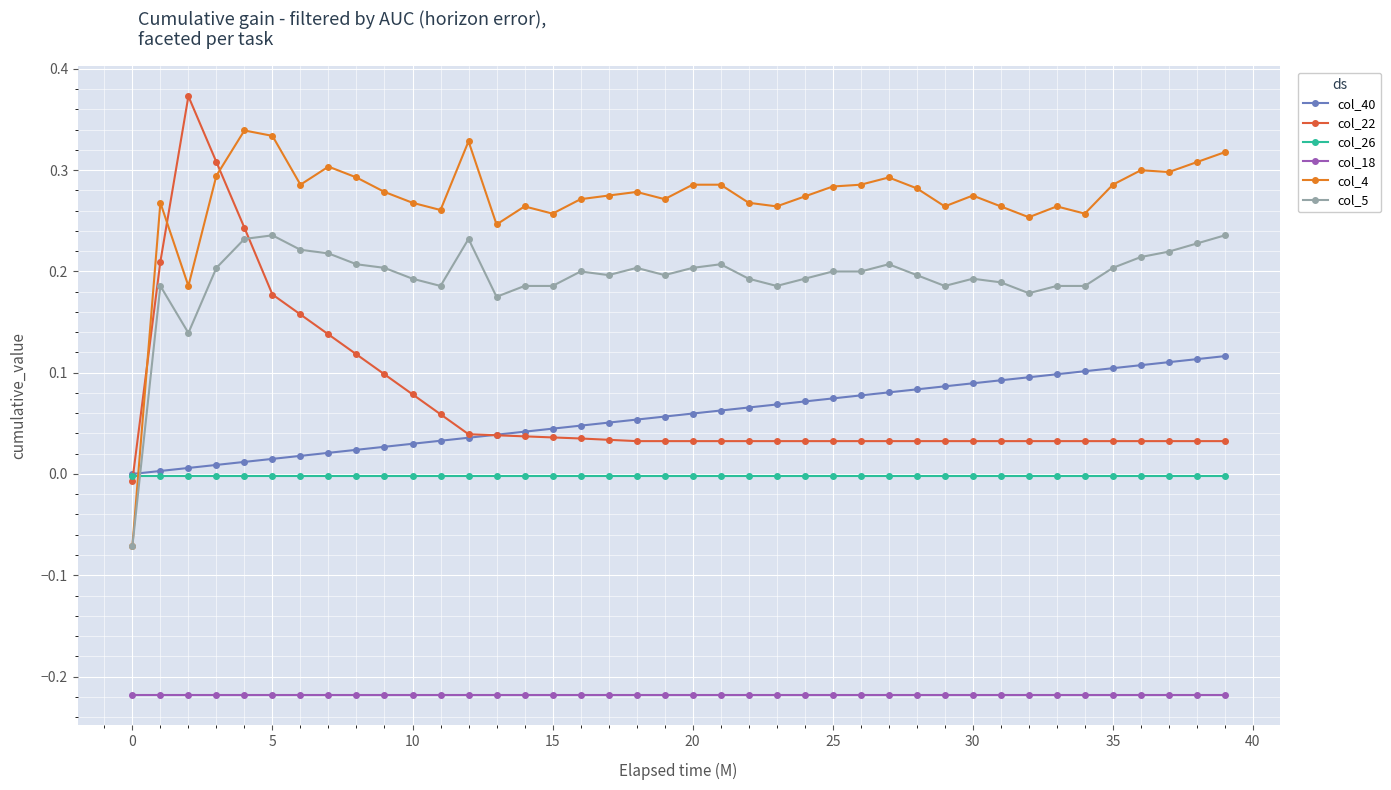

How many categories are shown in the chart?

40